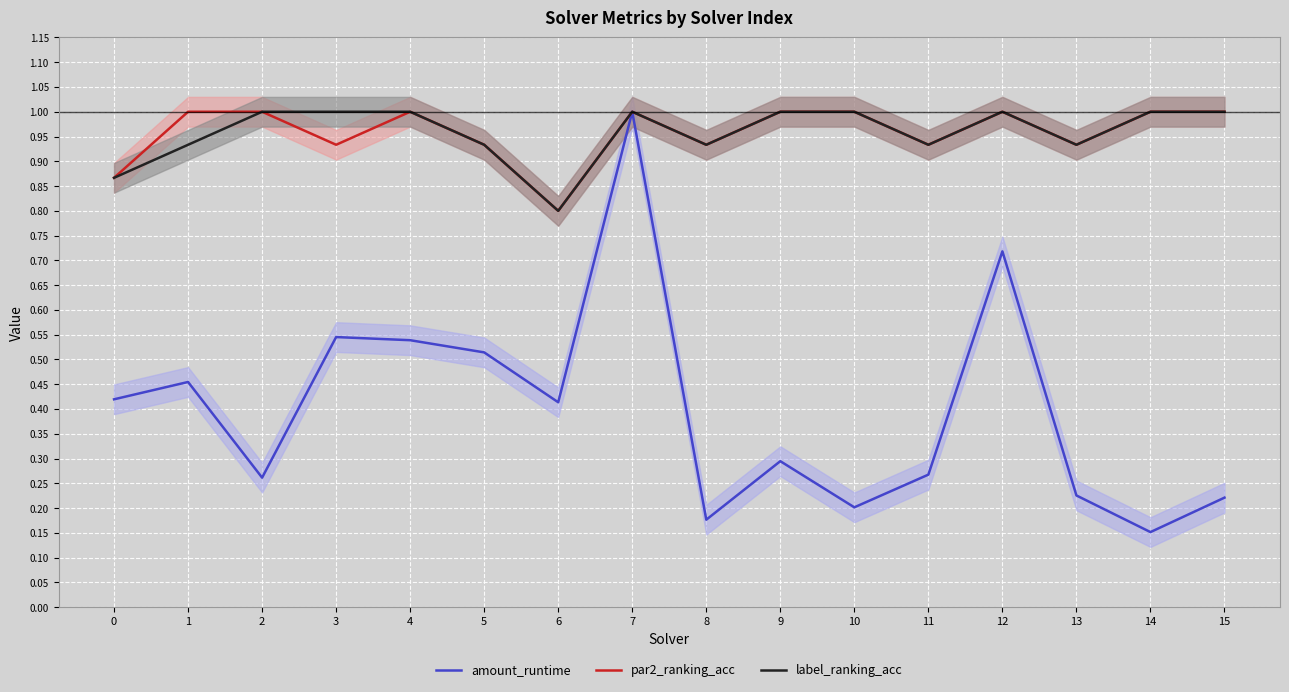

List the series in order of their peak value, lowest first.

amount_runtime, par2_ranking_acc, label_ranking_acc